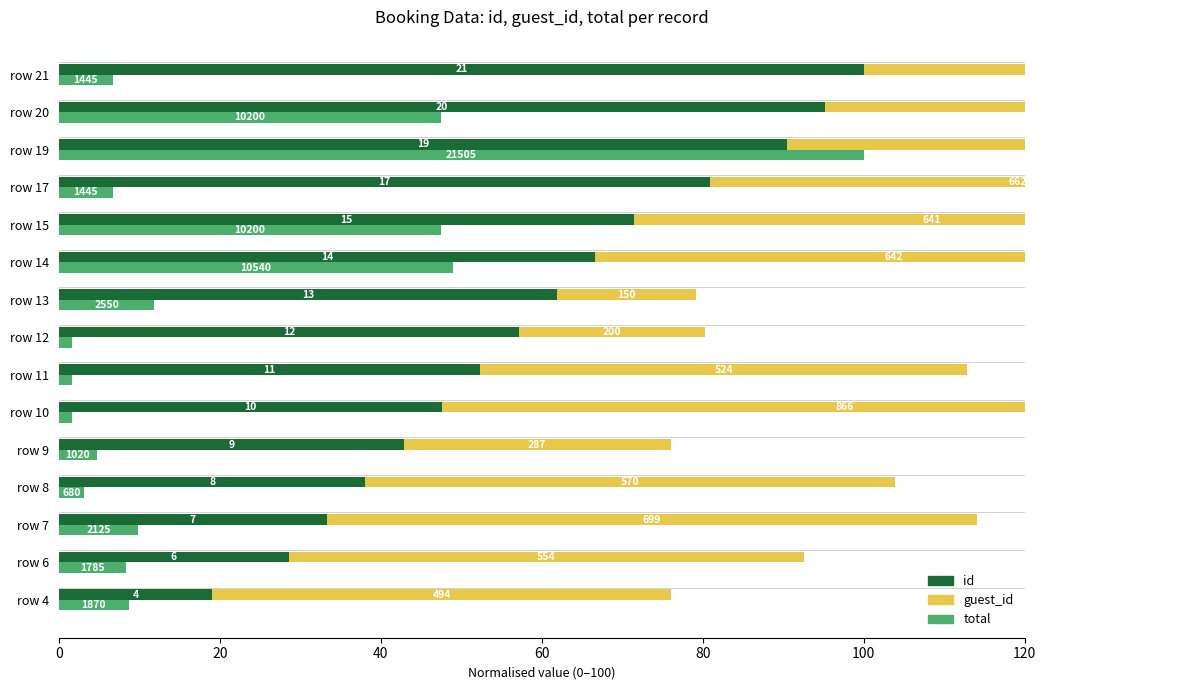

What is the difference between the second highest and minimum values in the total series?

47.4